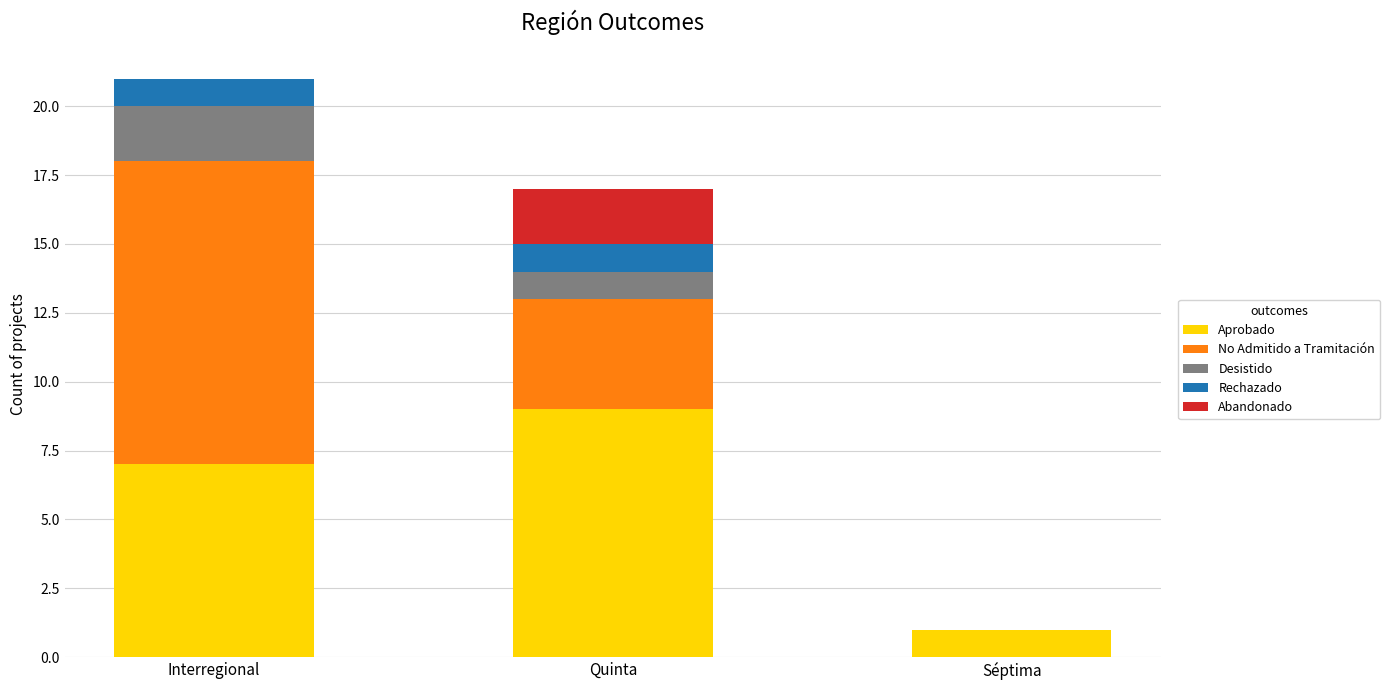

At which category is the sum across all series the highest?

Interregional